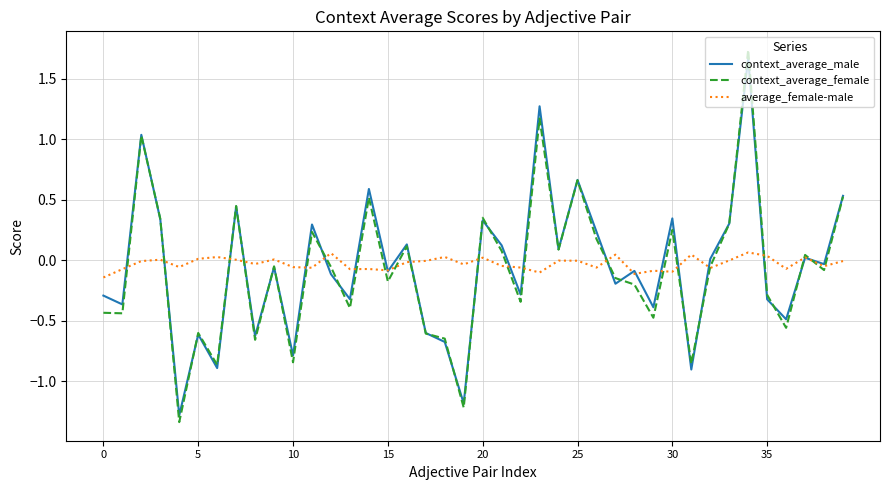

Which series has the largest range (max minus min)?

context_average_female